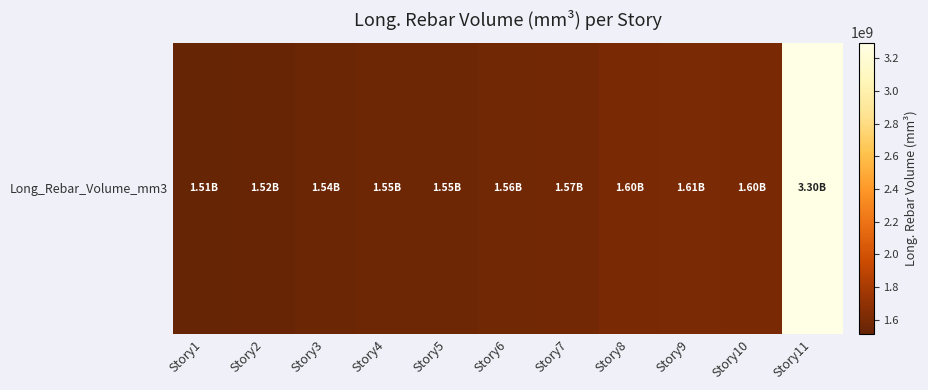

What is the approximate value at Story9?

1609051136.2